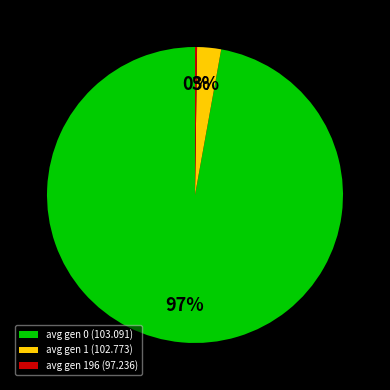

Is it true that avg gen 0 (103.091) is 86% of the pie?

False